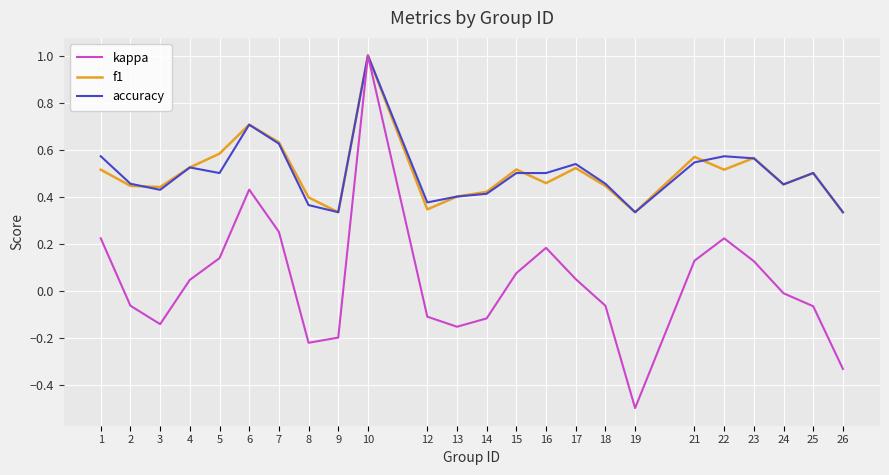

Count the accuracy values in the range 0 to 1.

24